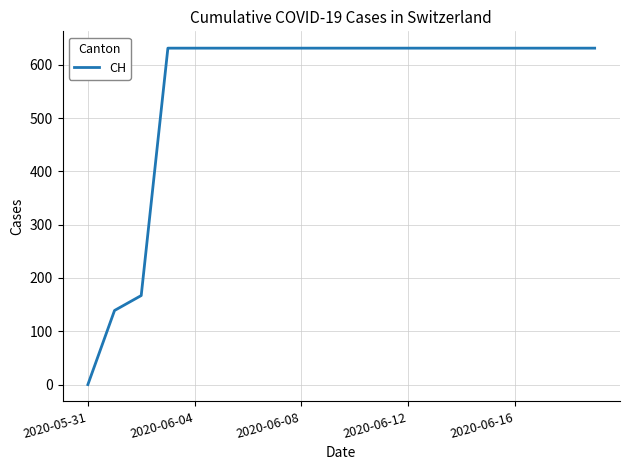

Does the chart have visible grid lines?

Yes